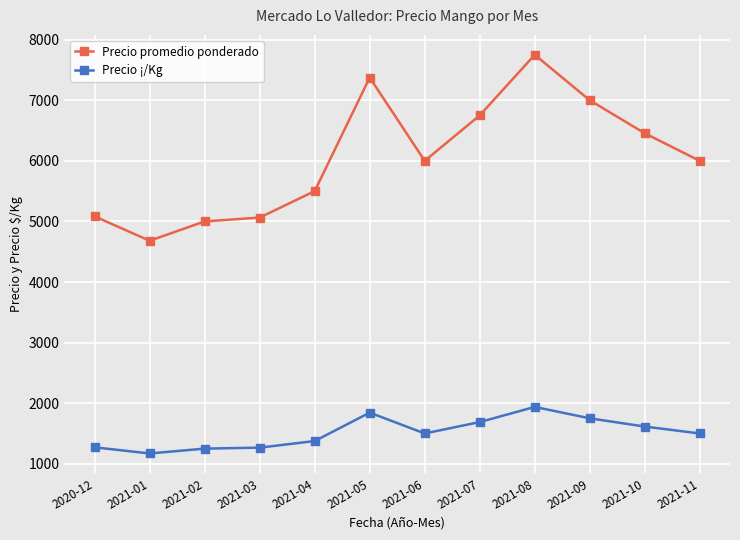

What is the value of the Precio ¡/Kg point at the 1st from the left?

1271